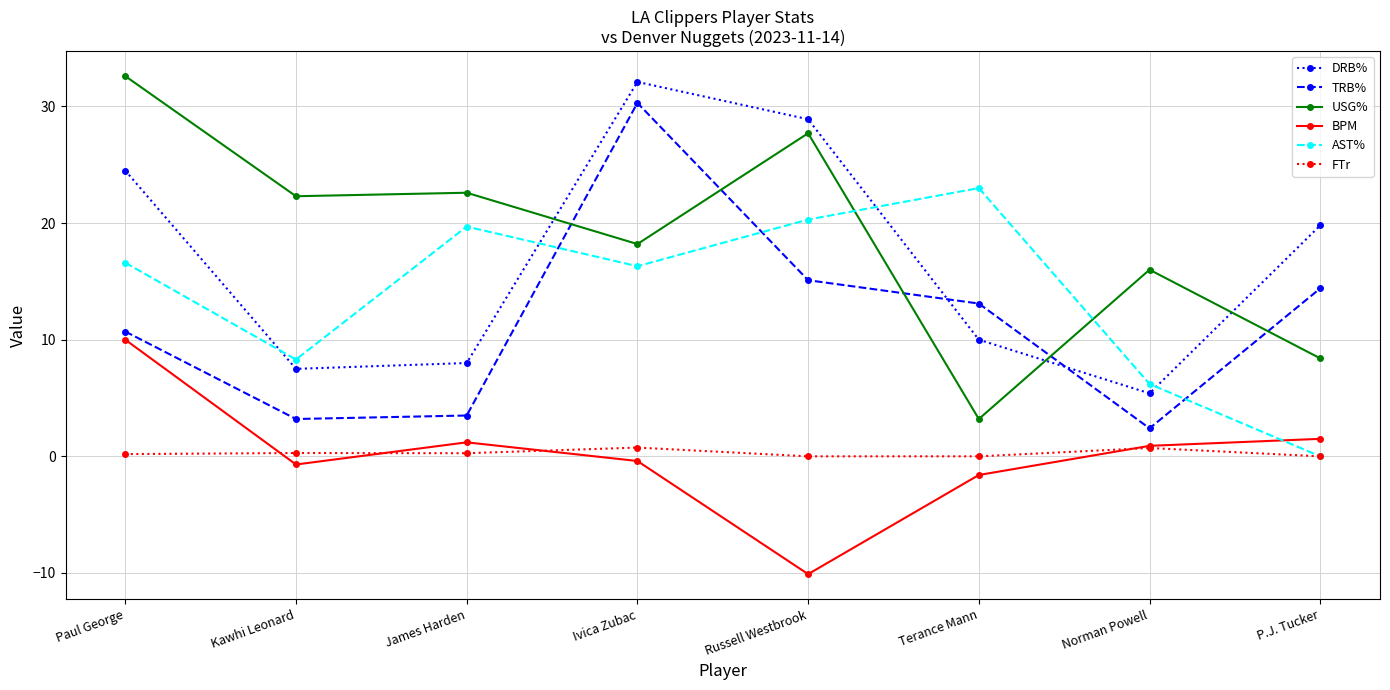

At which category is the sum across all series the highest?

Ivica Zubac